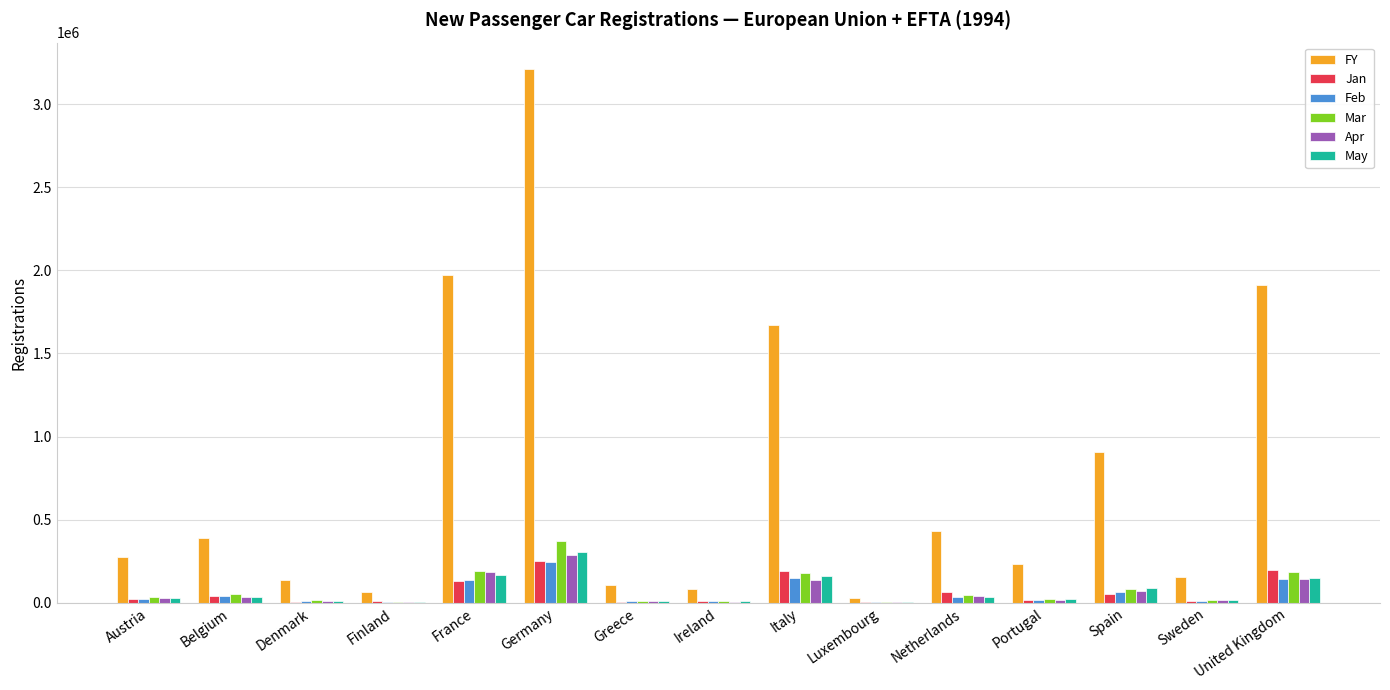

Is the value of Jan at Italy greater than the value of May at Finland?

Yes